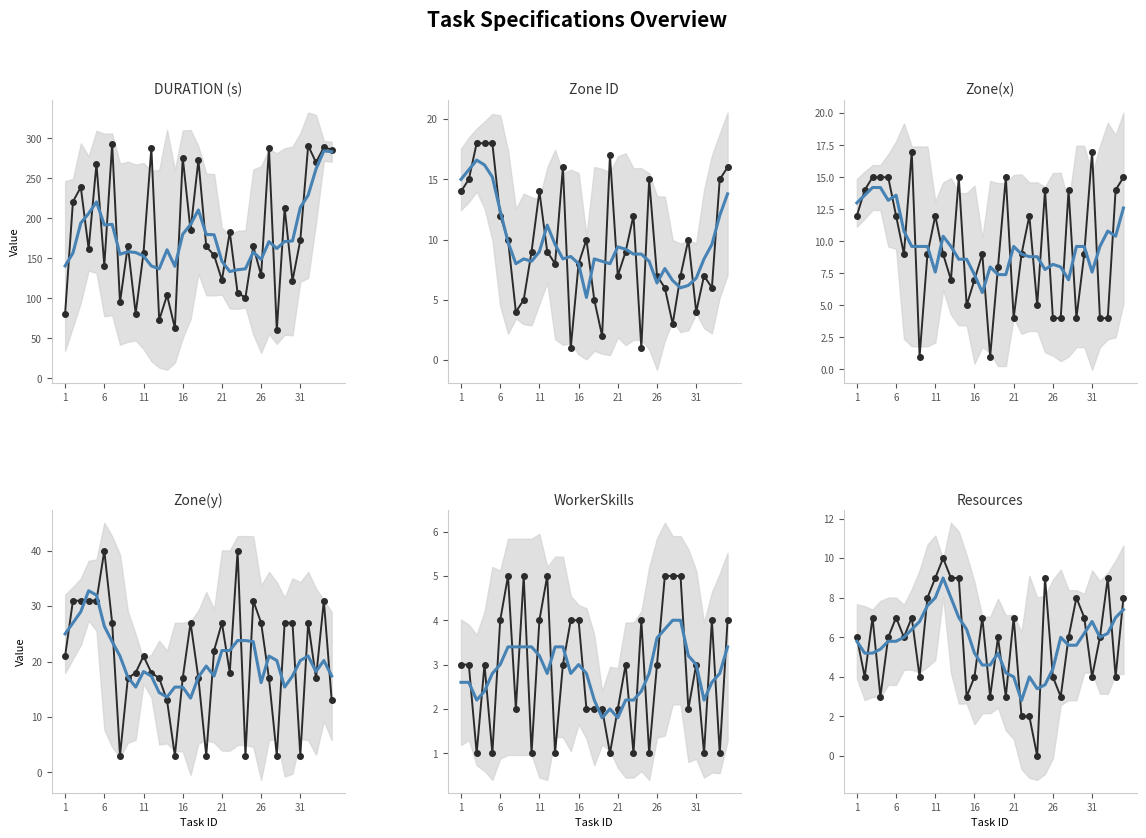

How many interior local valleys does the Resources series have?

11